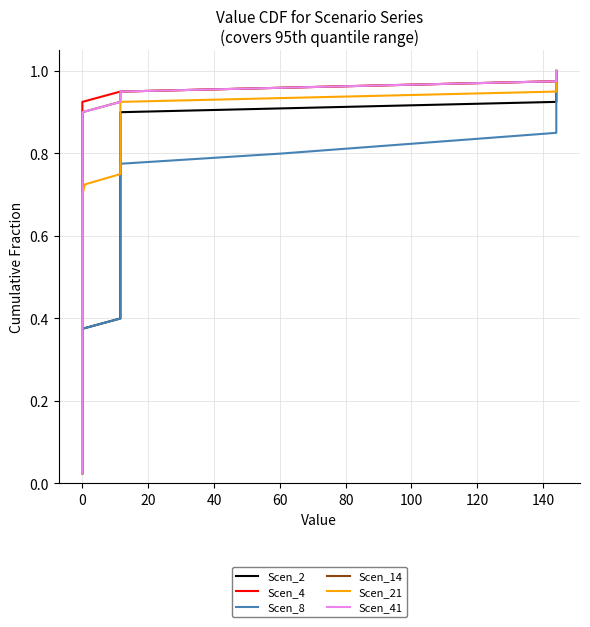

Count the number of categories in the chart.

40